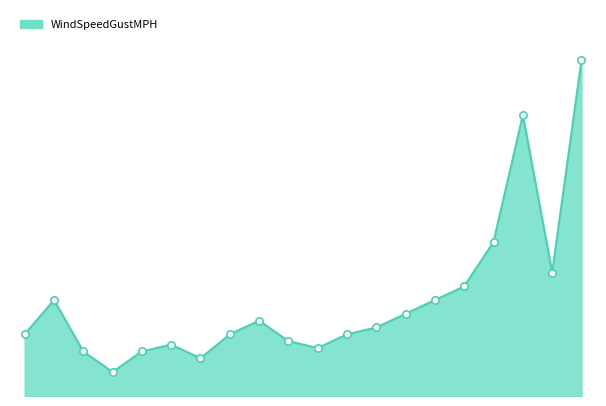

Does the chart have visible grid lines?

No